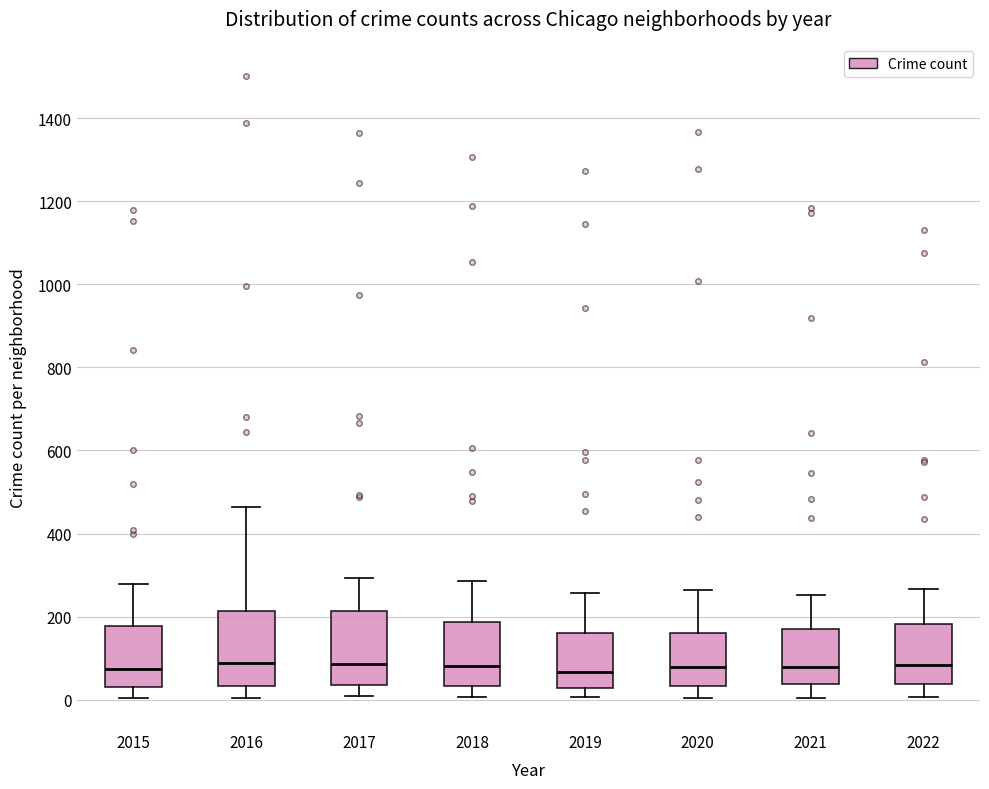

Reading left to right, transcribe this box plot: for each box, give where its median line is, the range the box spans, and where its two whiskers end, as read against the y-axis. The values are not printed on the chart, so give them approximately, as read against the axis.

2015: median 80, box 40 to 180, whiskers 0 to 280
2016: median 80, box 40 to 220, whiskers 0 to 460
2017: median 80, box 40 to 220, whiskers 0 to 300
2018: median 80, box 40 to 180, whiskers 0 to 280
2019: median 60, box 20 to 160, whiskers 0 to 260
2020: median 80, box 40 to 160, whiskers 0 to 260
2021: median 80, box 40 to 180, whiskers 0 to 260
2022: median 80, box 40 to 180, whiskers 0 to 260